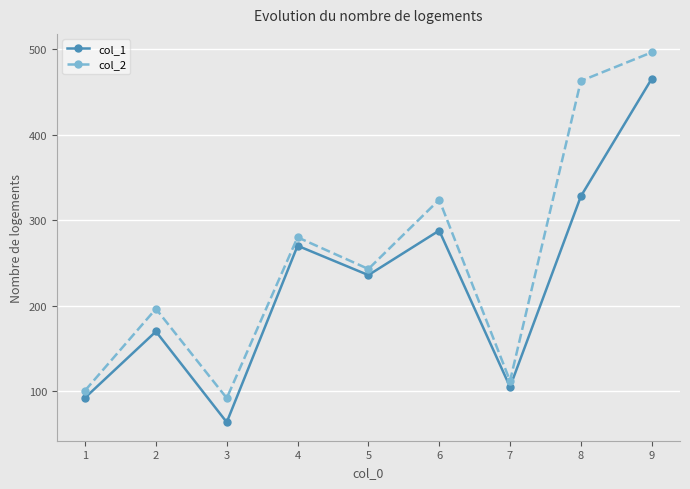

True or false: col_1 and col_2 intersect in this chart.

False